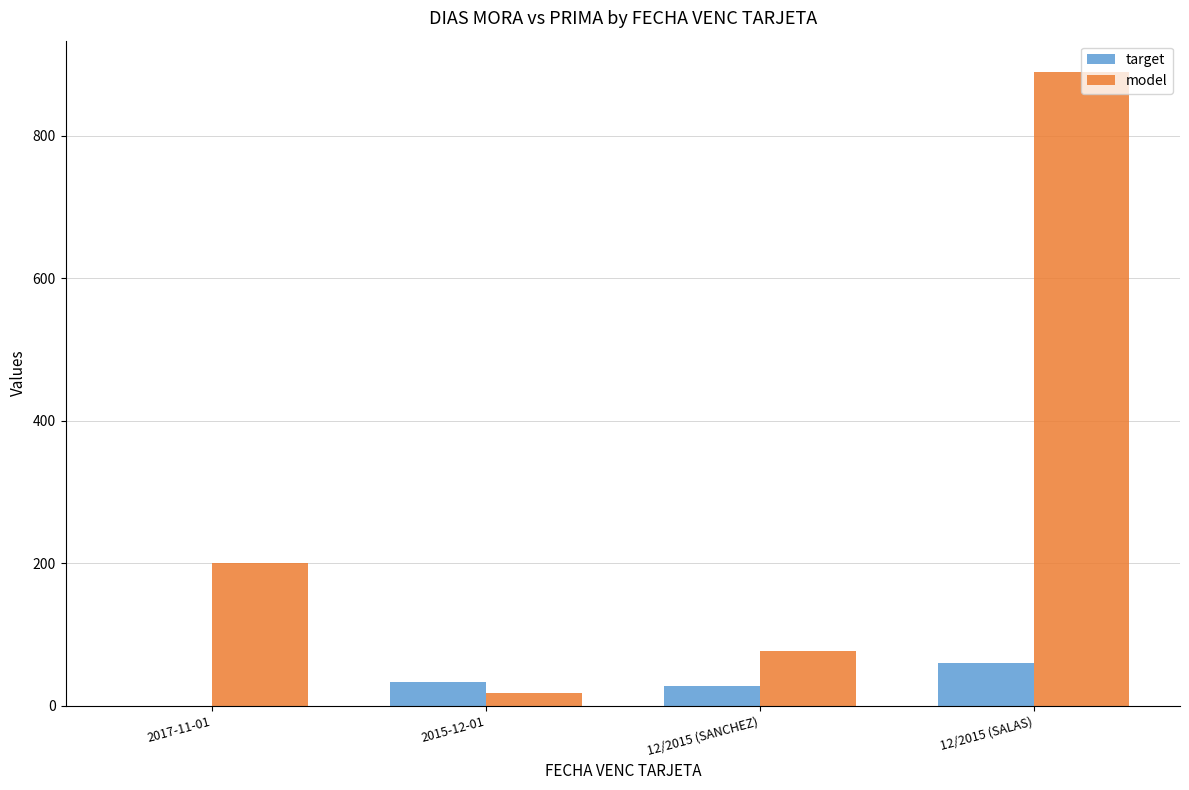

At which category is the sum across all series the highest?

12/2015 (SALAS)